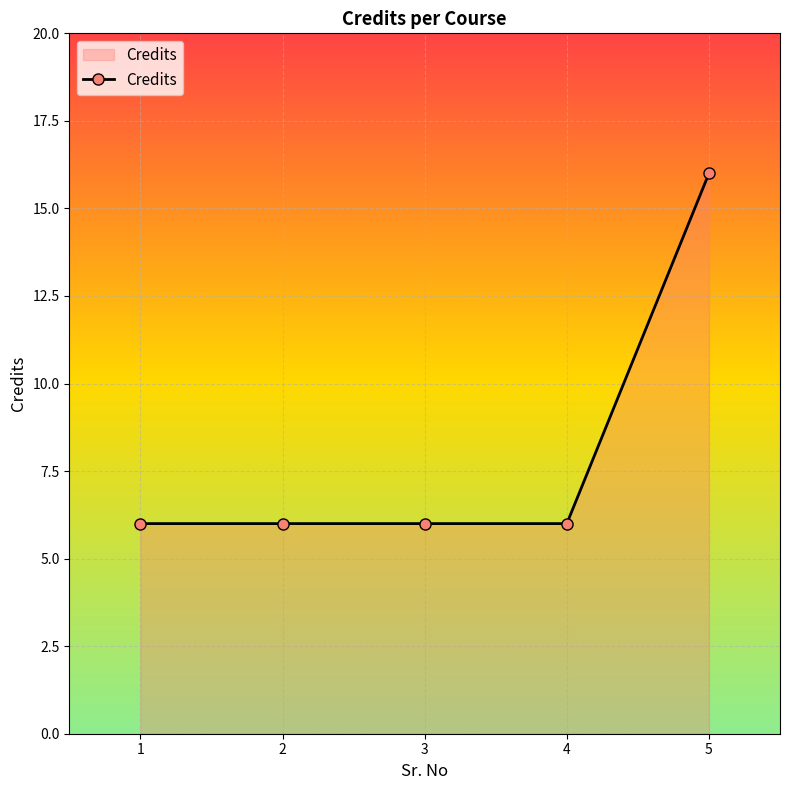

Reading left to right, what are all the values shown in this chart?

6	6	6	6	16